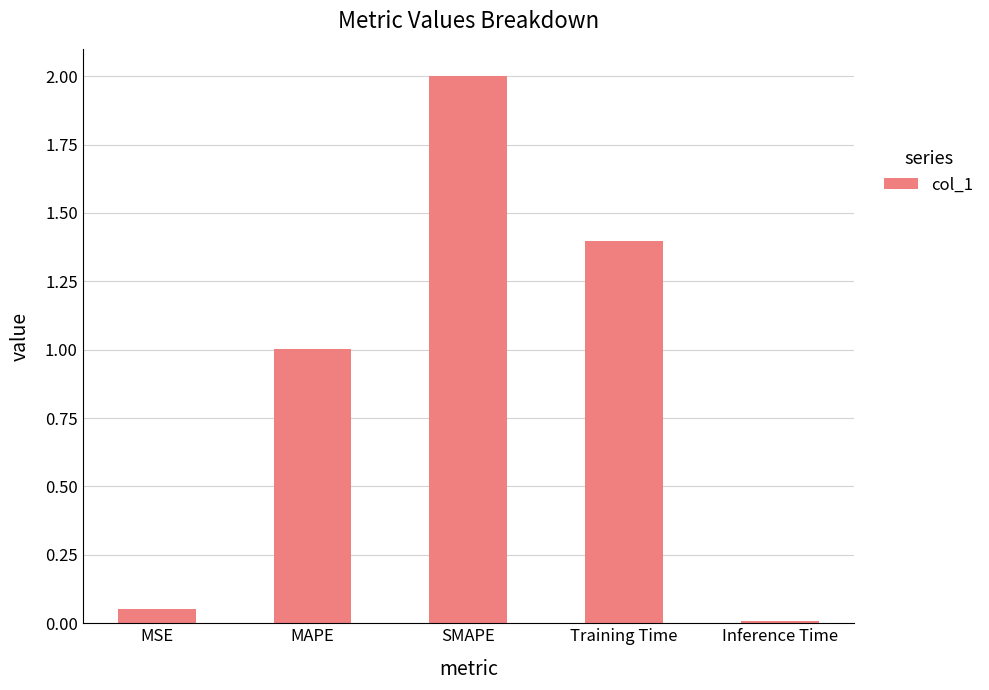

Is it true that the value at Training Time is 1.4?

True